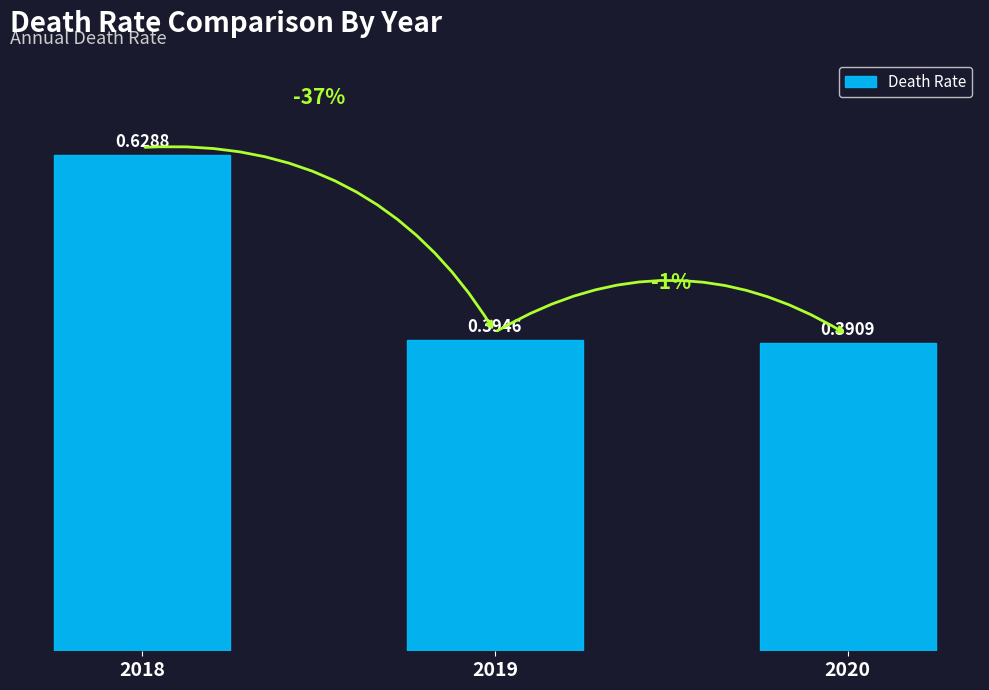

Which has a higher value, 2018 or 2020?

2018